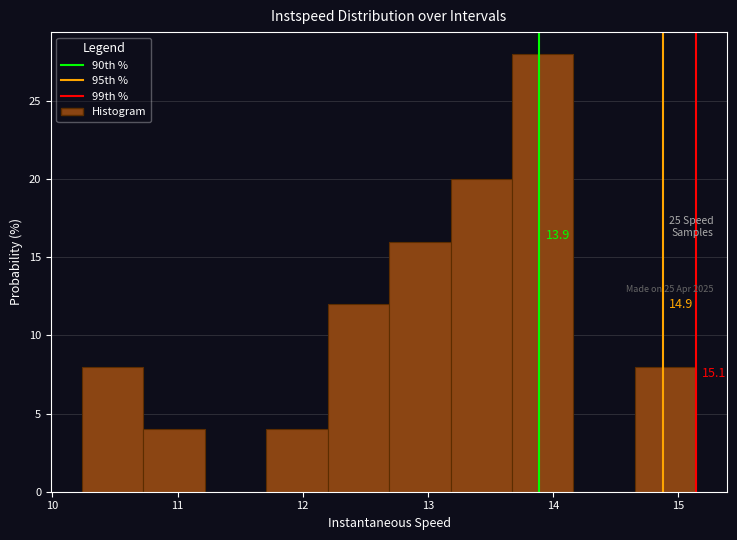

Which range on the x-axis has the tallest bar?

13.7 to 14.2